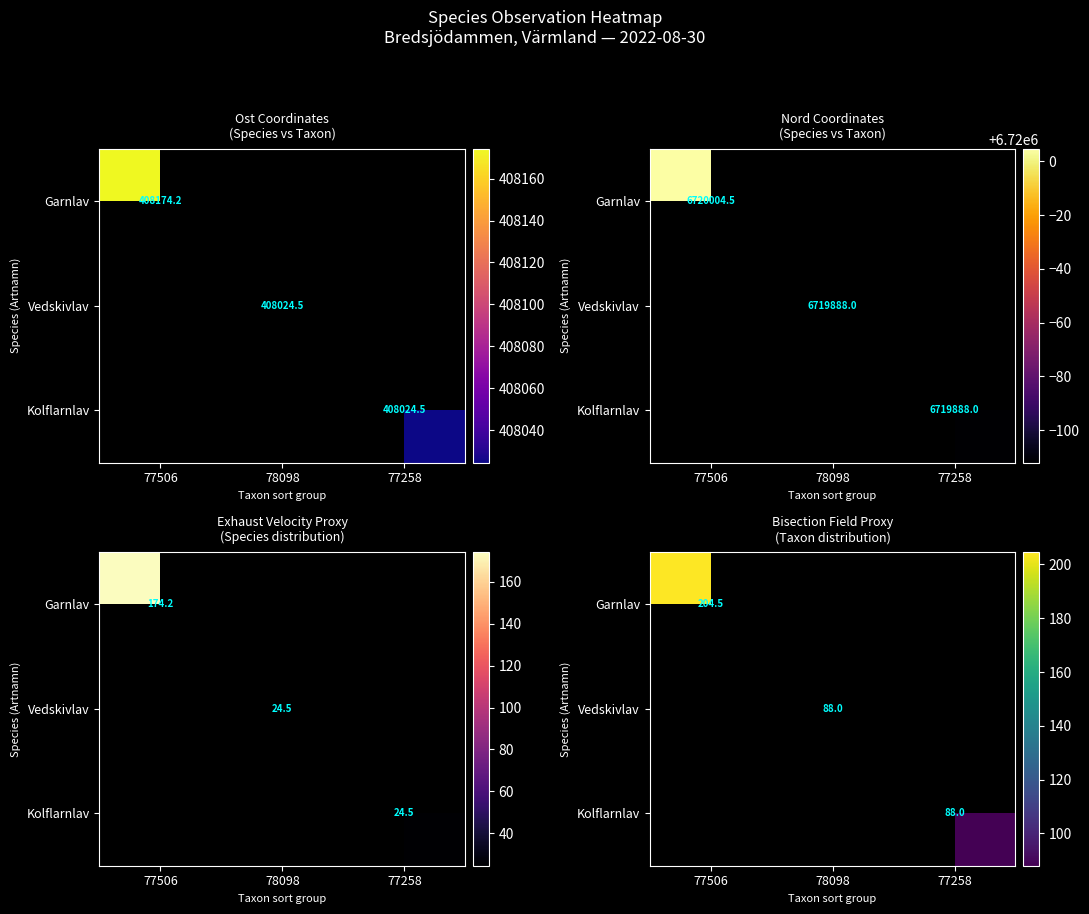

Rank the categories by Garnlav value from highest to lowest.

77506, 78098, 77258